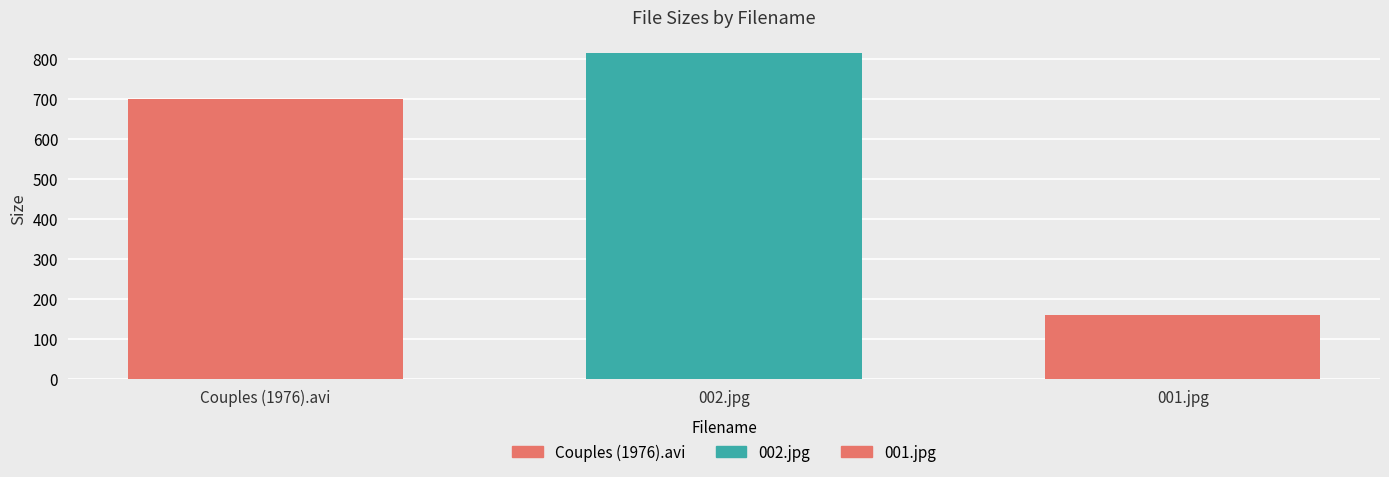

Between 002.jpg and 001.jpg, which is larger?

002.jpg